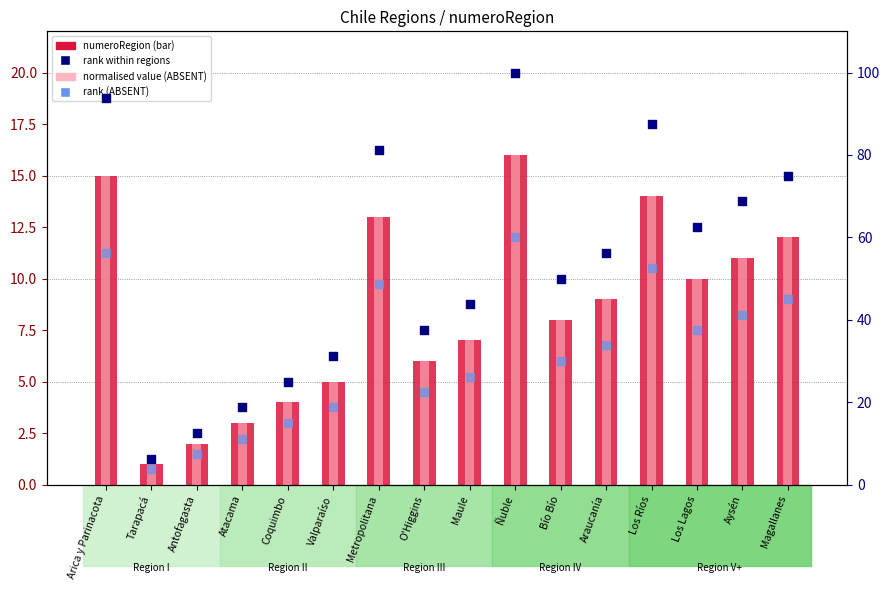

Which series reaches the maximum Y coordinate?

rank within regions